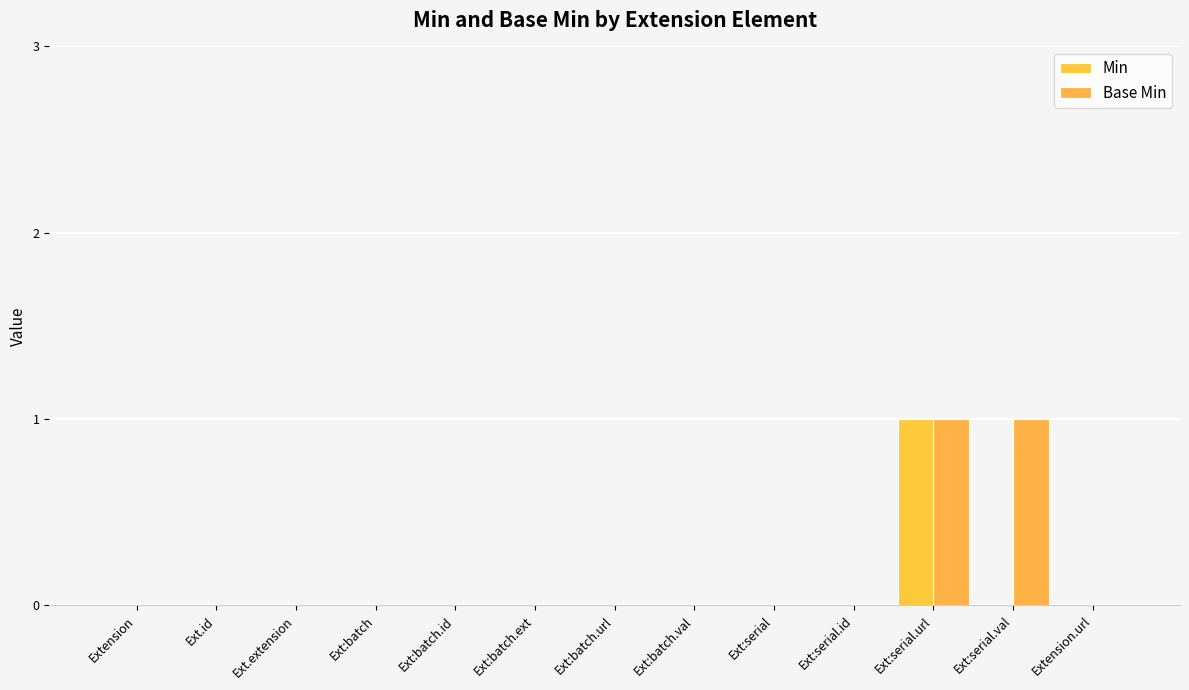

Rank the series by their maximum value, from lowest to highest.

Min, Base Min